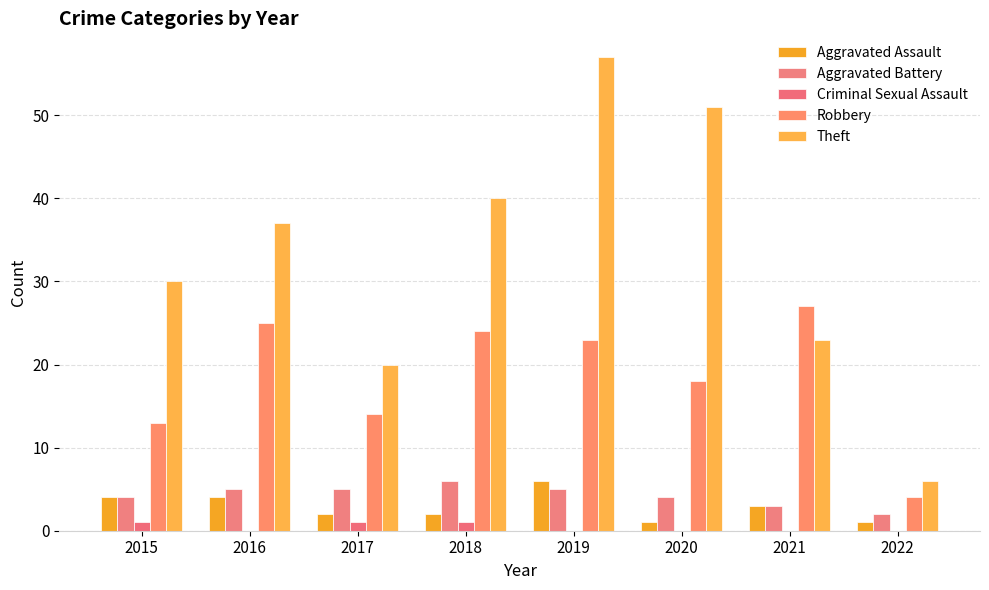

Which series changed the most between 2015 and 2019?

Theft